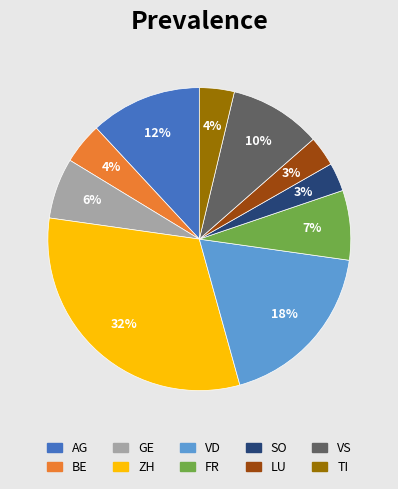

What is the largest slice in the pie chart?

ZH